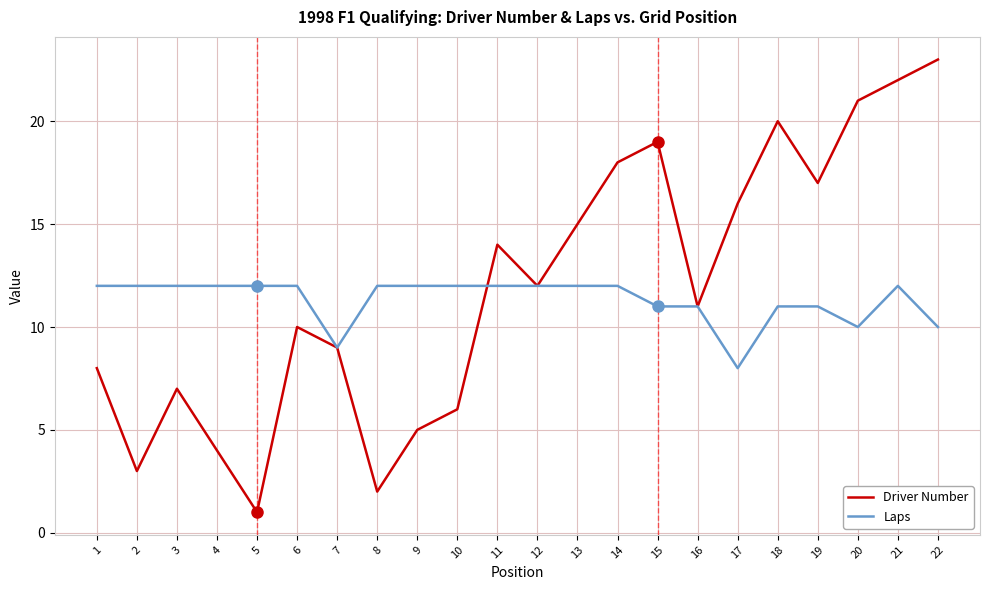

How many lines are shown in the chart?

2